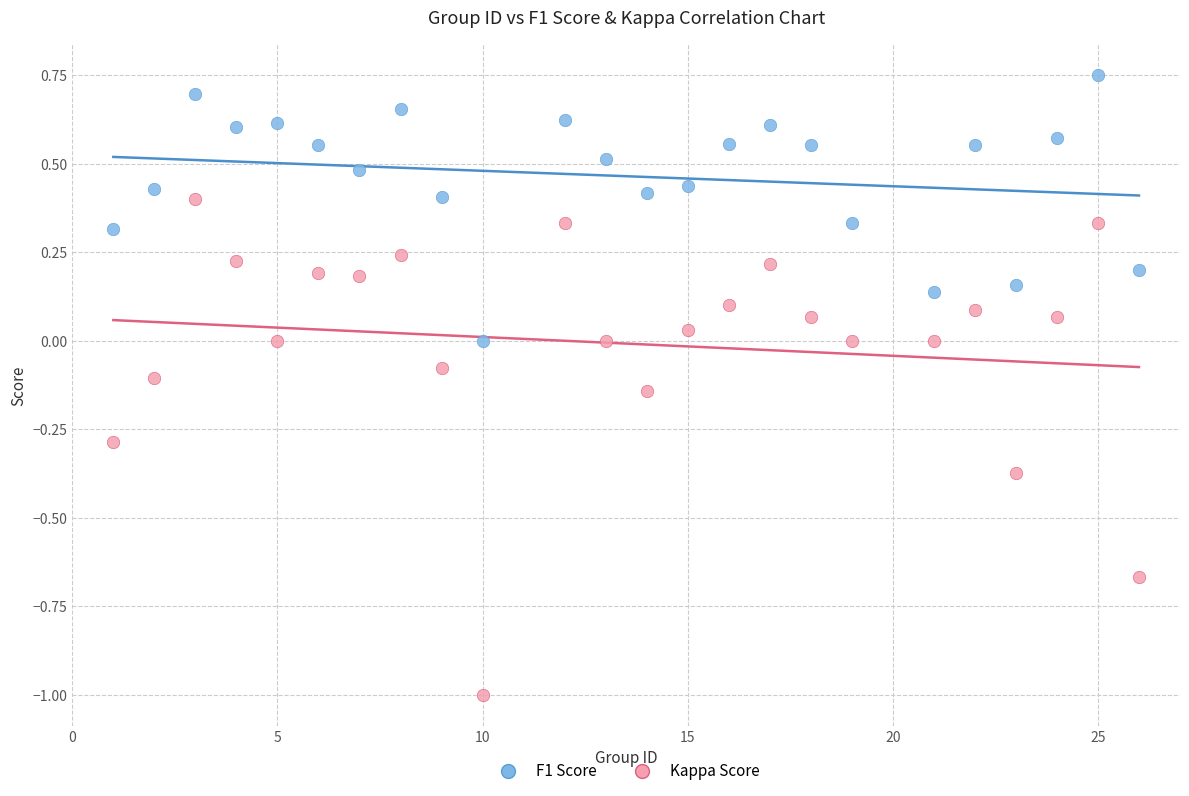

Across all data points, what is the range of X values (max minus min)?

25.0